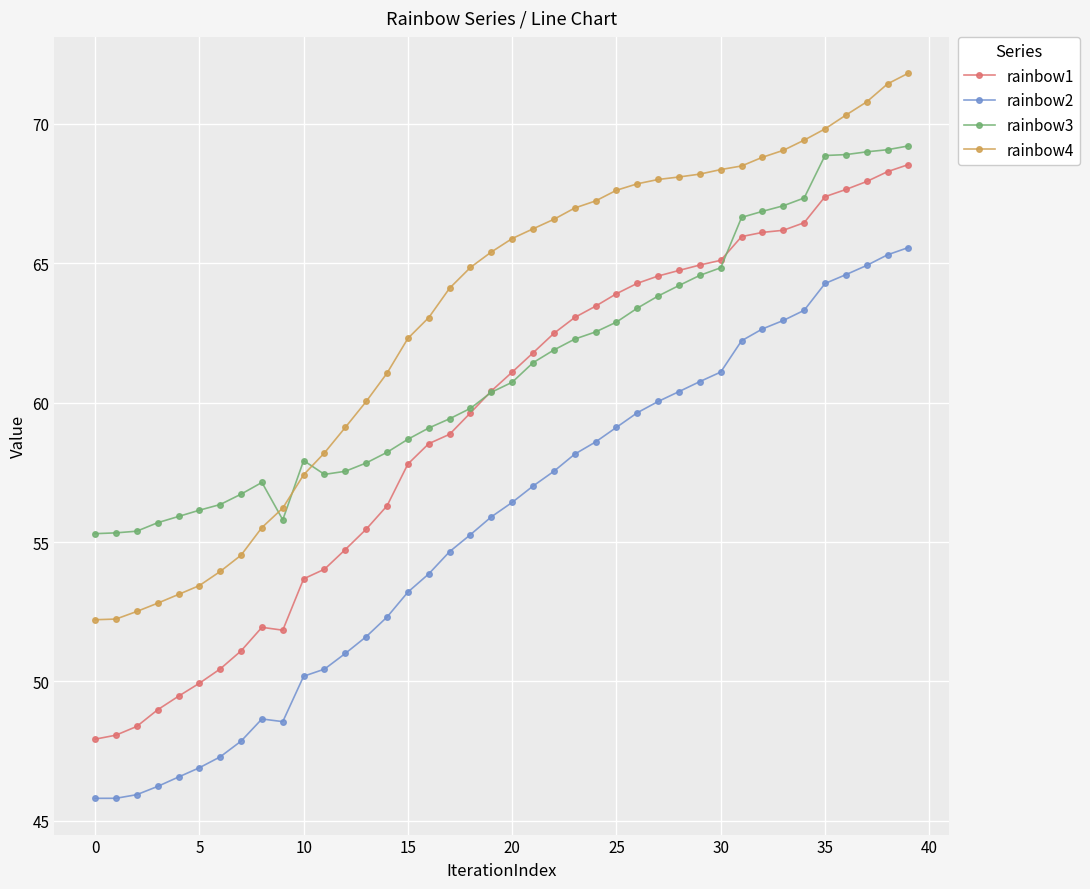

What is the minimum value shown in the chart?

45.8